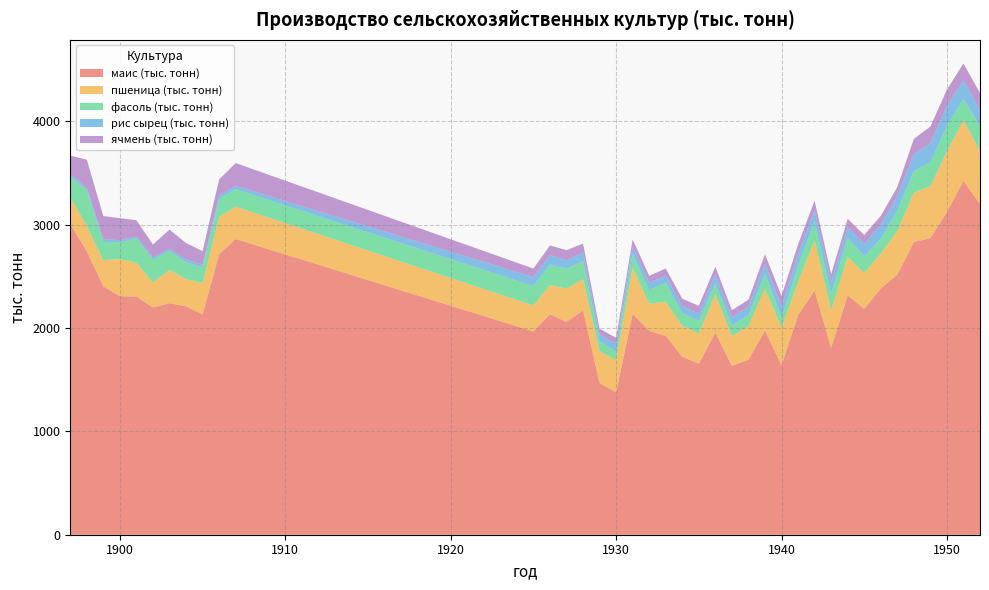

At how many categories does at least one series exceed 366?

39